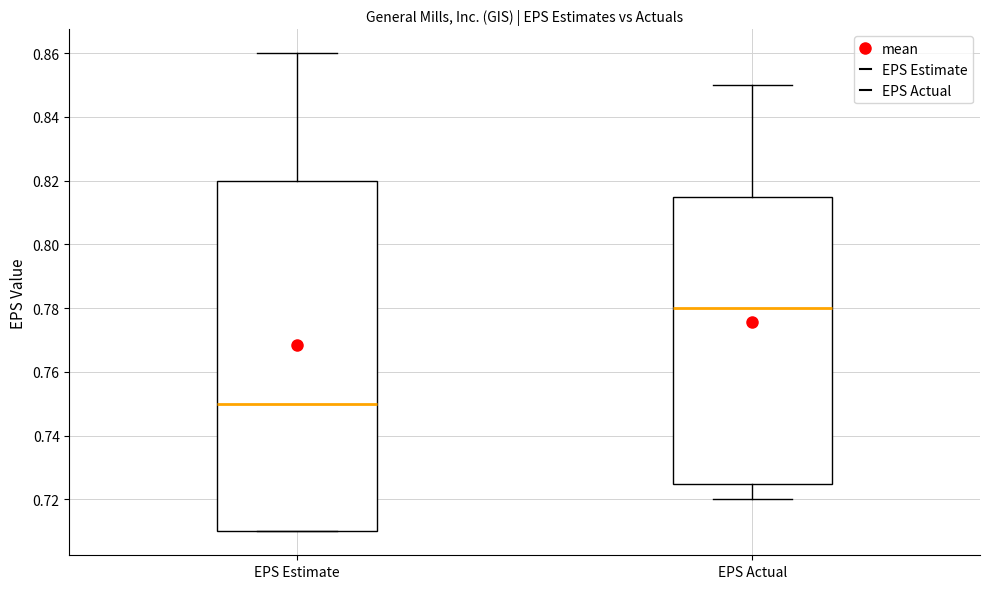

Reading left to right, transcribe this box plot: for each box, give where its median line is, the range the box spans, and where its two whiskers end, as read against the y-axis. The values are not printed on the chart, so give them approximately, as read against the axis.

EPS Estimate: median 0.750, box 0.710 to 0.820, whiskers 0.710 to 0.860
EPS Actual: median 0.780, box 0.726 to 0.816, whiskers 0.720 to 0.850